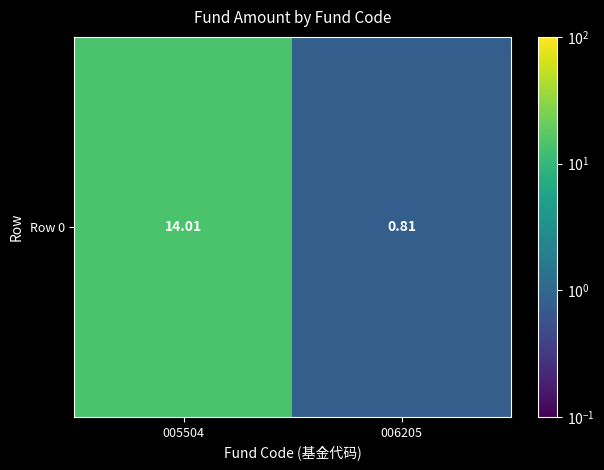

Reading left to right, extract all data points from this chart.

14.0	0.8